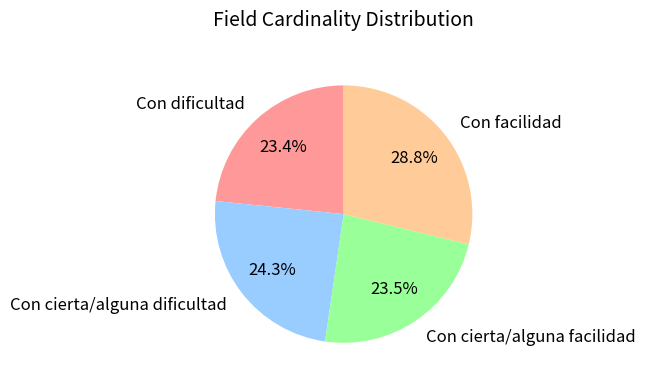

Do Con facilidad and Con cierta/alguna facilidad together represent more than half of the pie?

Yes